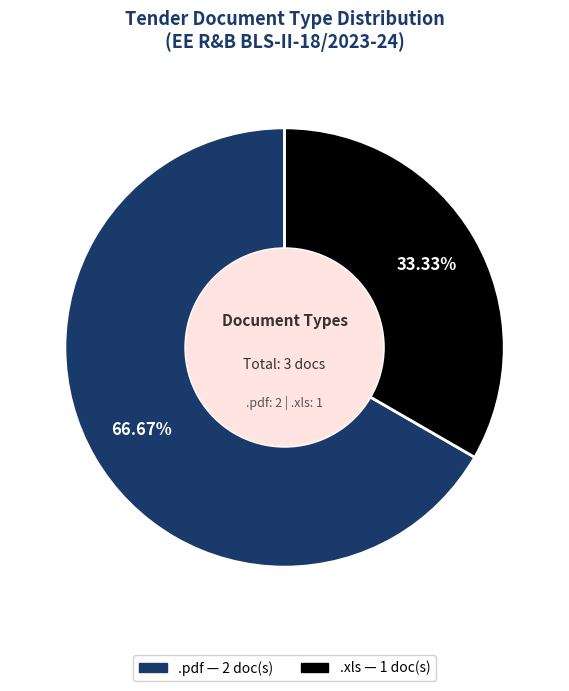

Does any single category account for the majority?

Yes